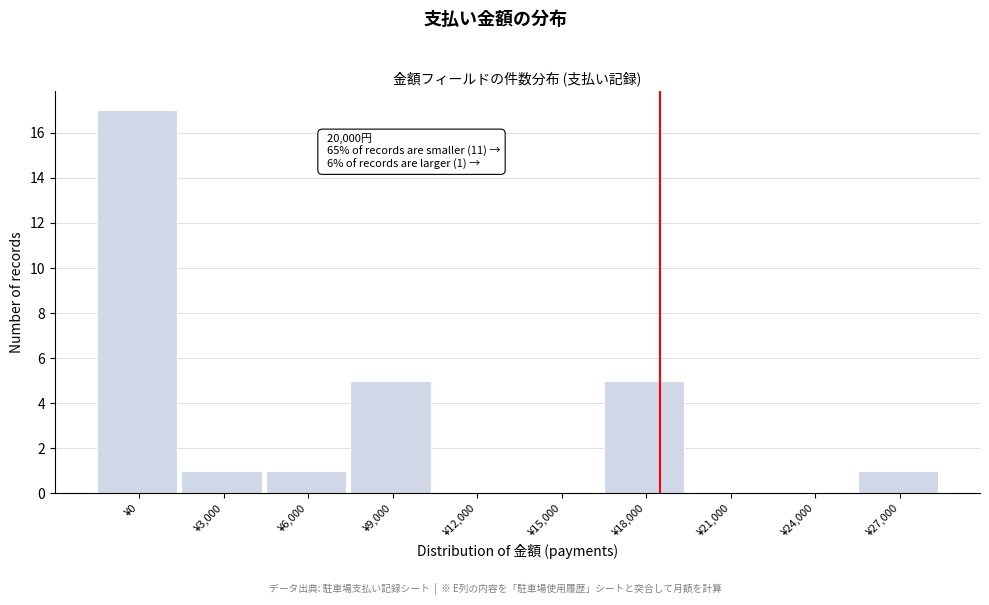

Reading left to right, extract all data points from this chart.

¥0=17	¥3,000=1	¥6,000=1	¥9,000=5	¥12,000=0	¥15,000=0	¥18,000=5	¥21,000=0	¥24,000=0	¥27,000=1